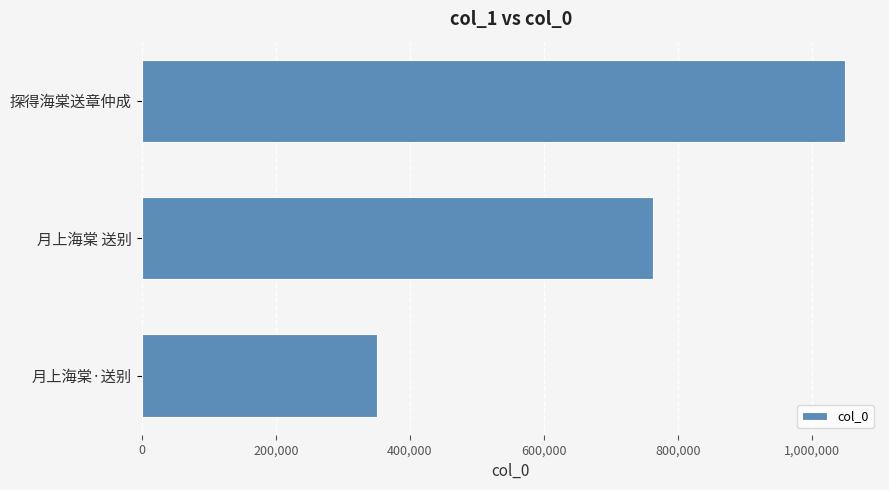

What is the ratio of the value at 月上海棠·送别 to the value at 探得海棠送章仲成?

0.3